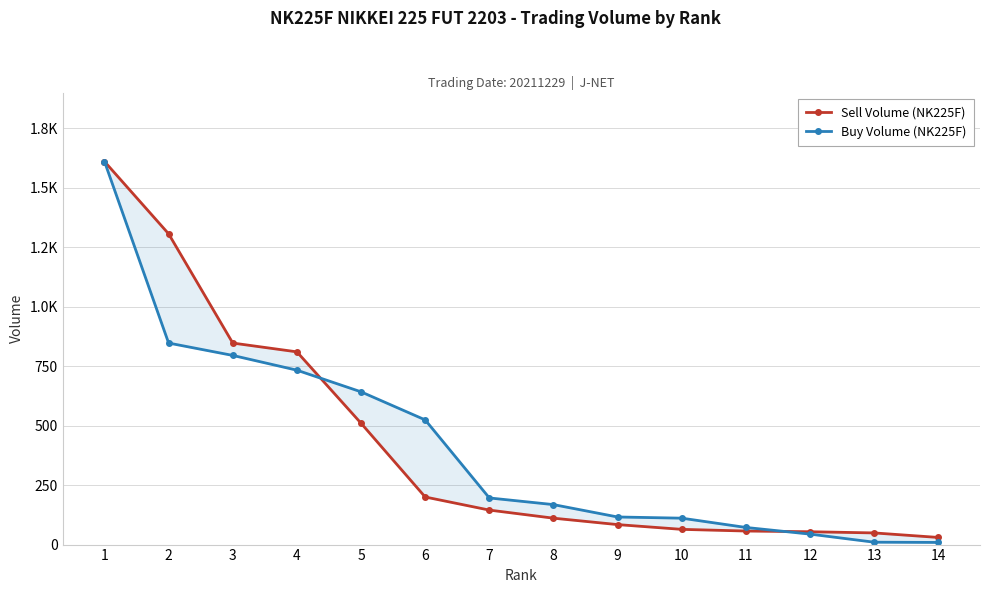

Does the chart have visible grid lines?

Yes